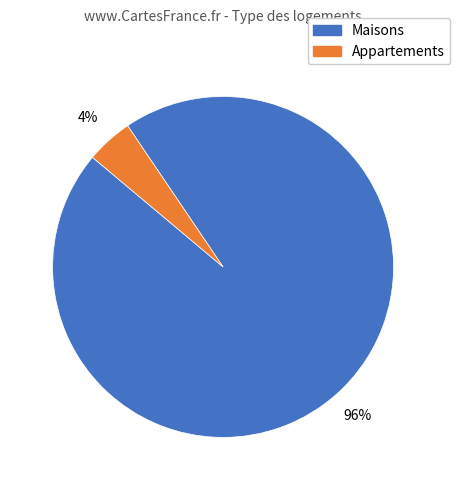

How many slices are in this pie chart?

2